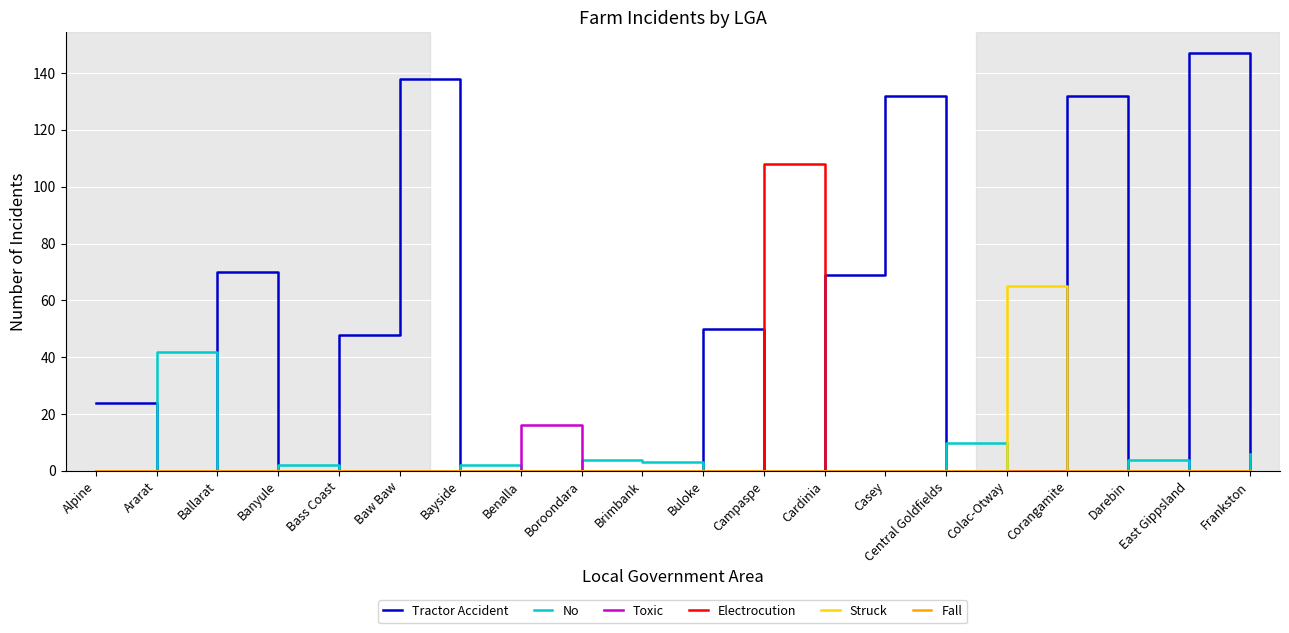

The value of No at Alpine is 0. True or false?

True